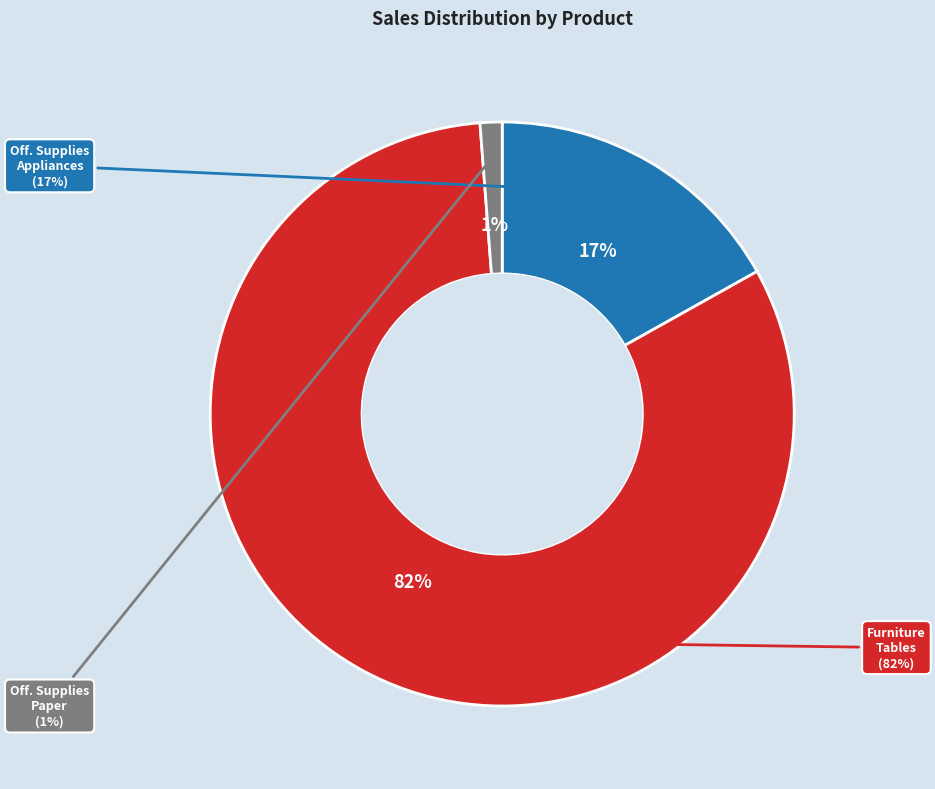

How many segments does this pie chart have?

3